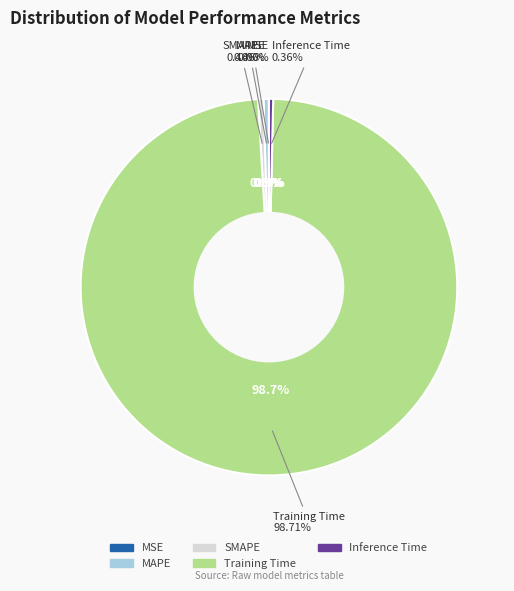

What is the total percentage of MSE and Inference Time?

0.4%